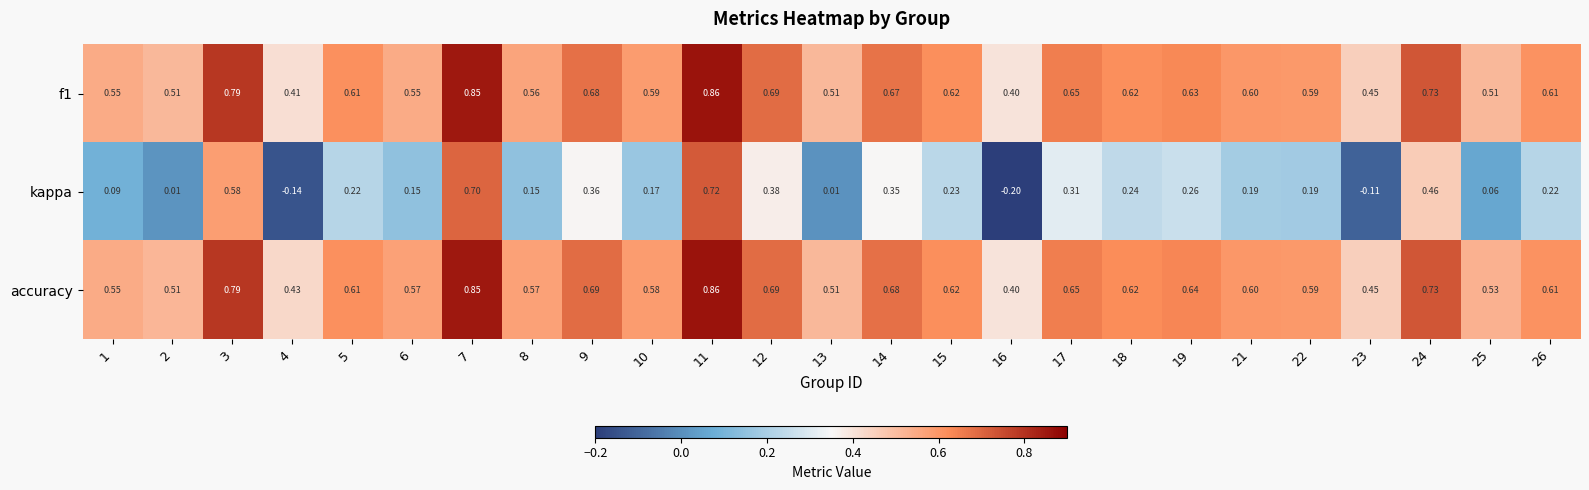

Is the value of kappa at 14 greater than the value of accuracy at 17?

No